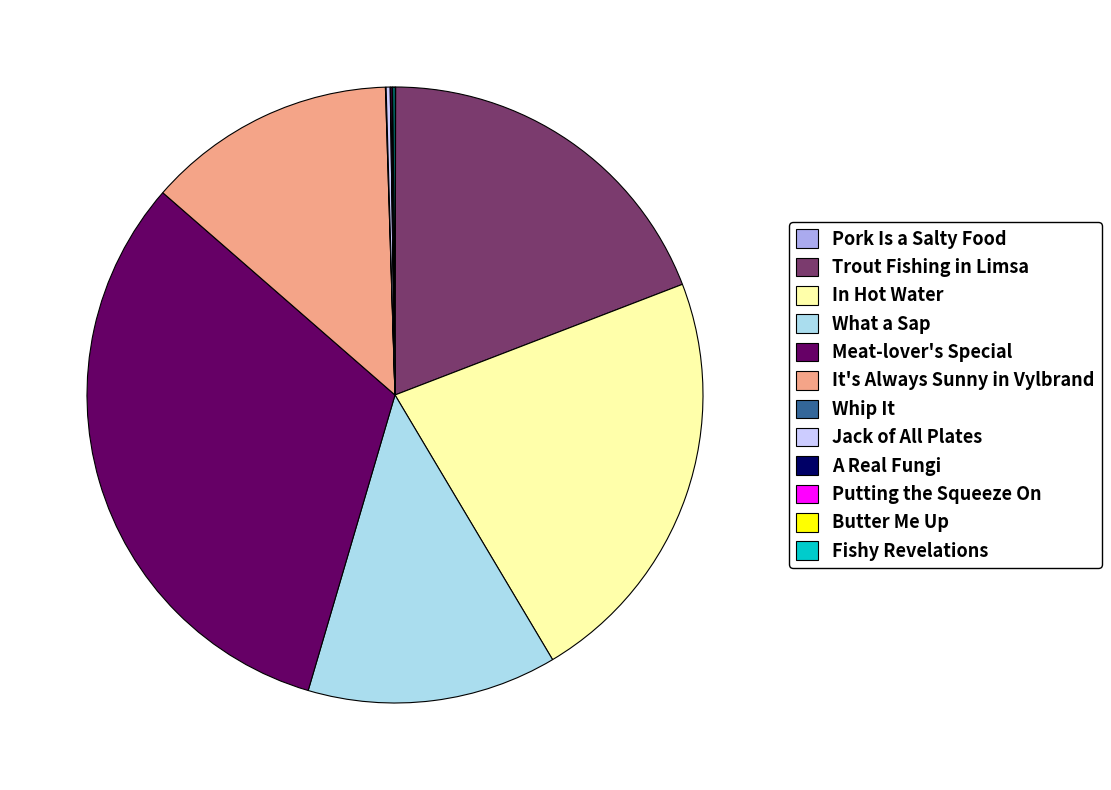

The Trout Fishing in Limsa slice represents 31% of the pie. True or false?

False